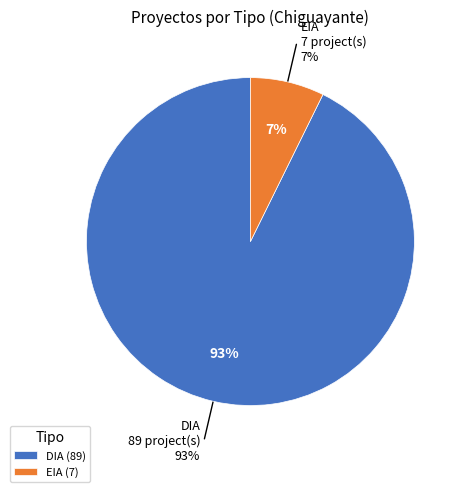

To the nearest percent, what portion does DIA represent?

93%